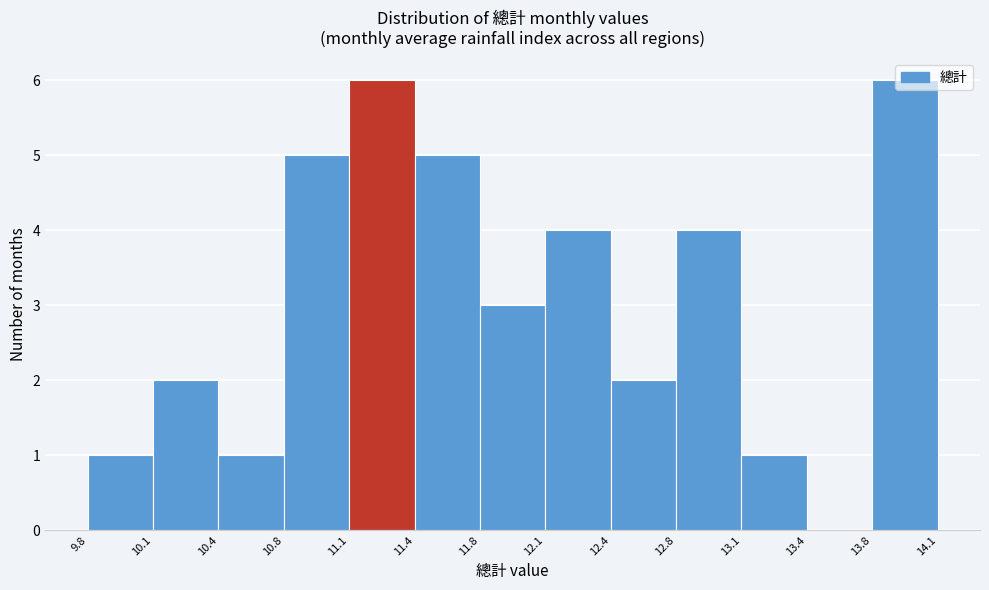

What is the height of the bar covering 9.8 to 10.1 on the x-axis? The values are not printed on the chart, so give them approximately, as read against the axis.

1